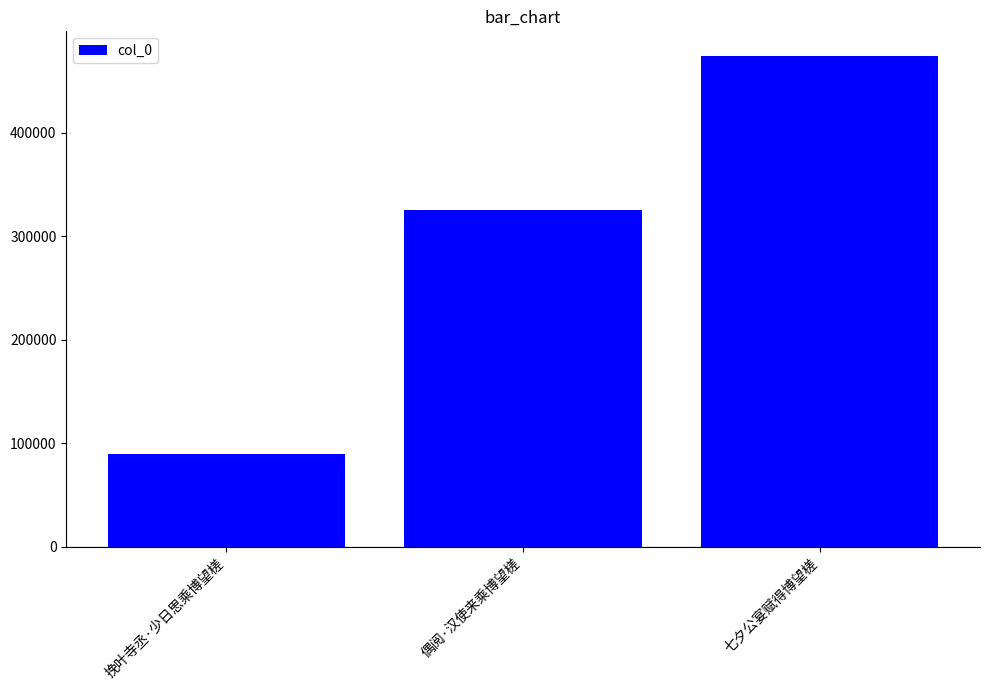

Does the chart contain any negative values?

No